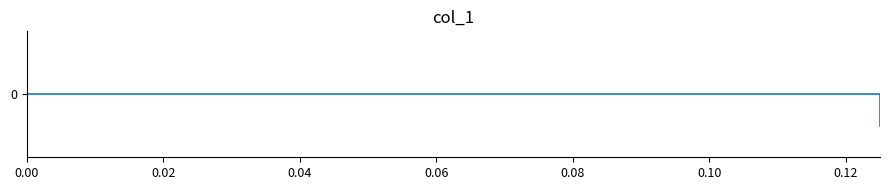

Does the chart display data point markers on the line(s)?

No